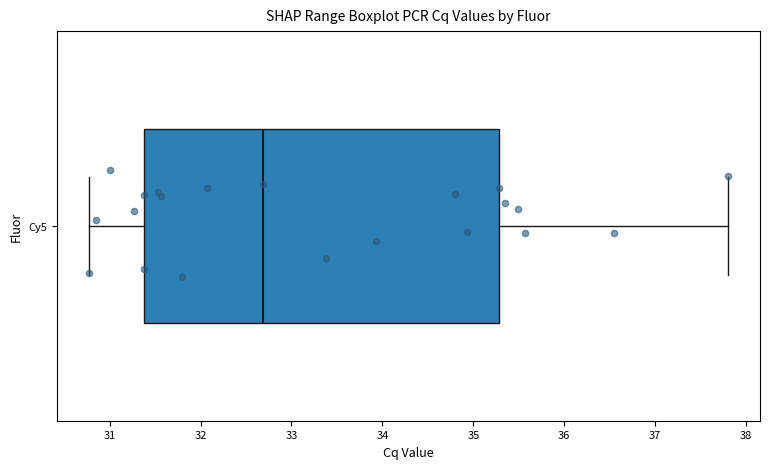

Read this box plot against the x-axis: the position of the median line, the range covered by the box, and the ends of both whiskers. The values are not printed on the chart, so give them approximately, as read against the axis.

median 32.7, box 31.4 to 35.3, whiskers 30.8 to 37.8